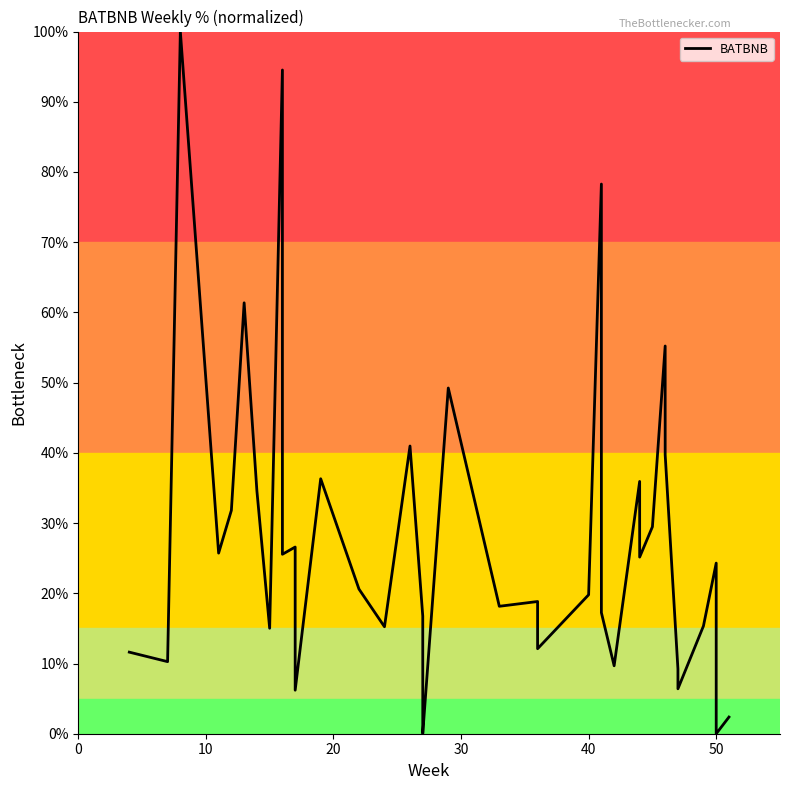

Reading left to right, transcribe all the data shown in this chart.

11.6	10.3	100.0	25.7	31.8	61.4	34.6	15.0	94.5	25.6	26.6	6.2	36.3	20.6	15.2	41.0	16.8	0.7	0.0	49.2	18.1	18.8	12.1	19.8	78.3	17.2	9.7	35.9	25.2	29.5	55.2	39.7	9.2	8.7	6.4	15.3	24.3	7.0	0.0	2.4